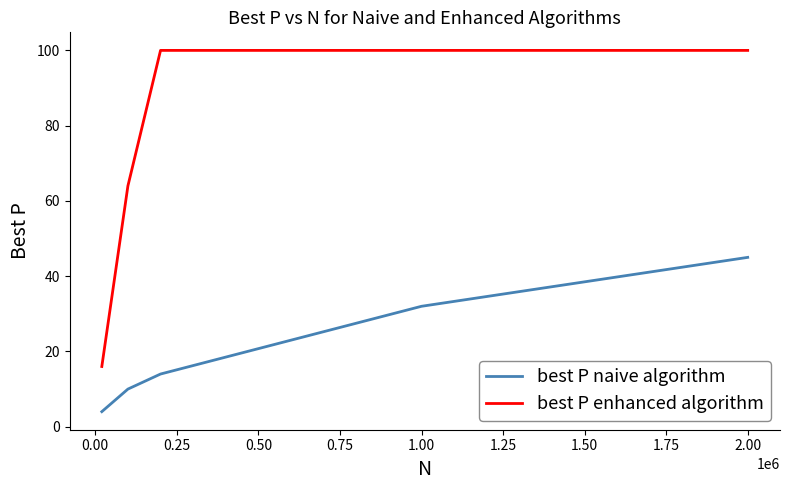

Which series has the largest range (max minus min)?

best P enhanced algorithm